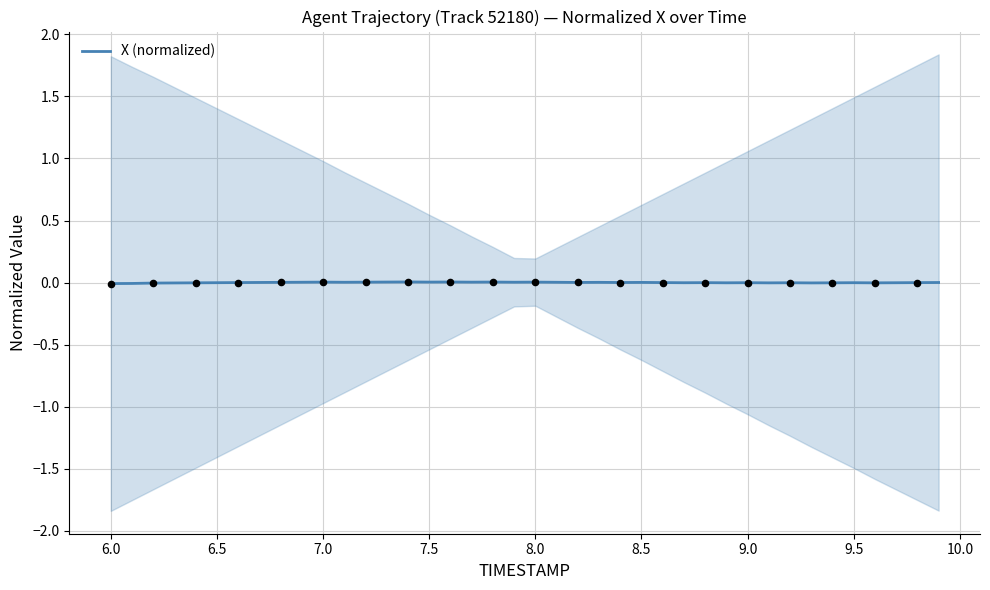

The X (normalized) series shows -0.0 at 6.0. True or false?

True